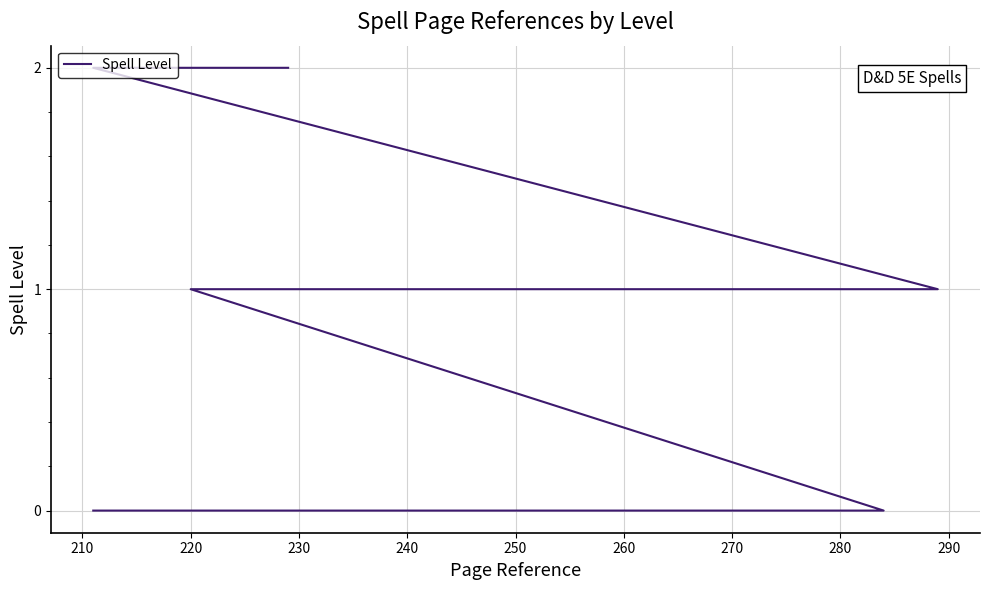

What is the value of the 20th point from the left?

1